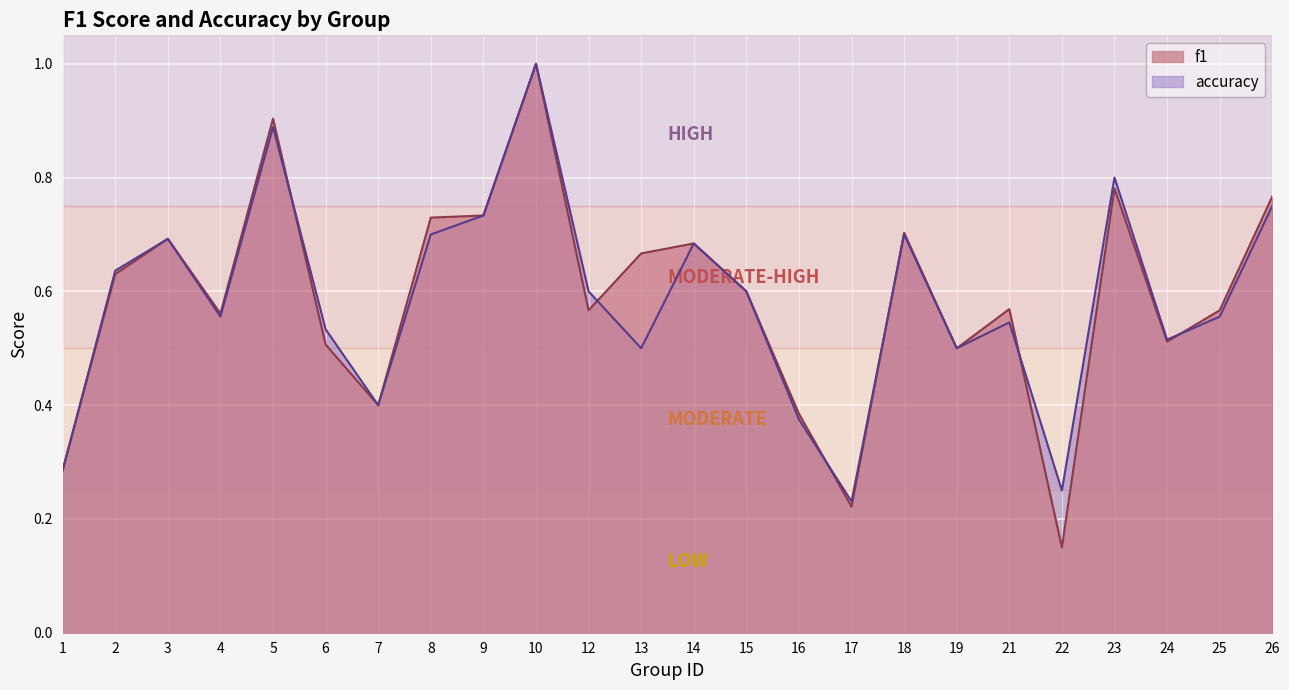

How many accuracy values are between 0 and 1?

24